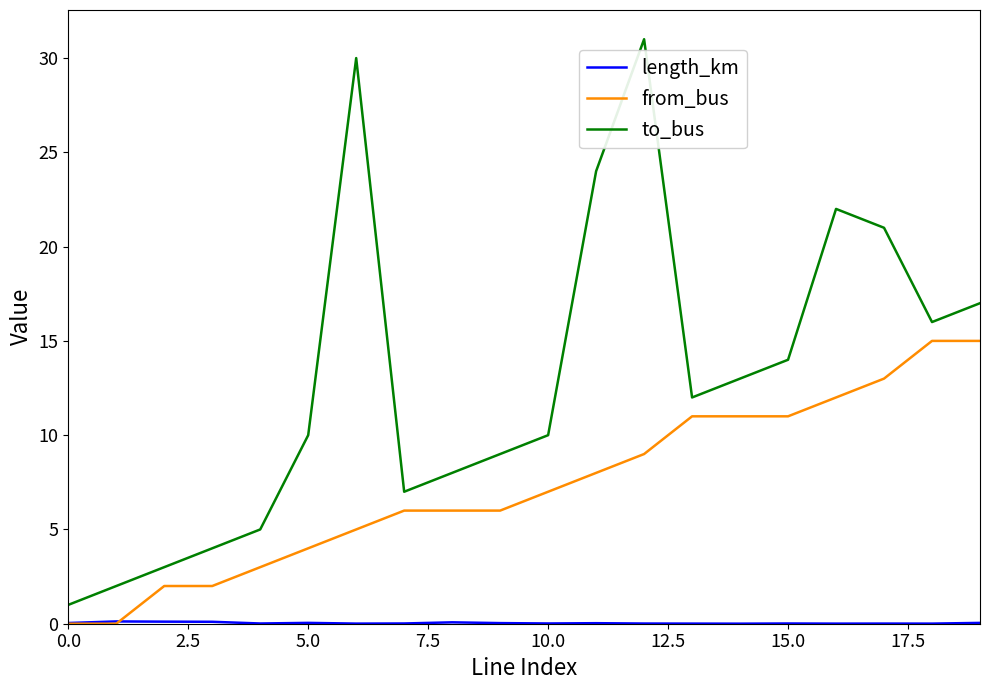

Does the chart have visible grid lines?

No